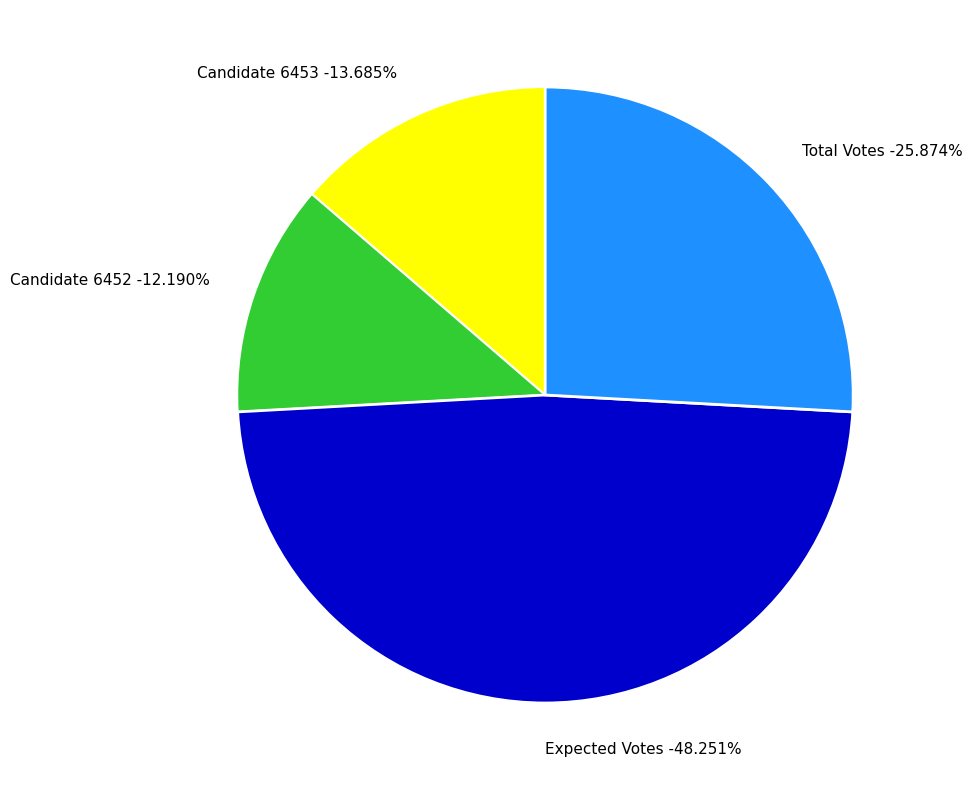

Is parameters.vote.expected.actual the majority of the pie?

No